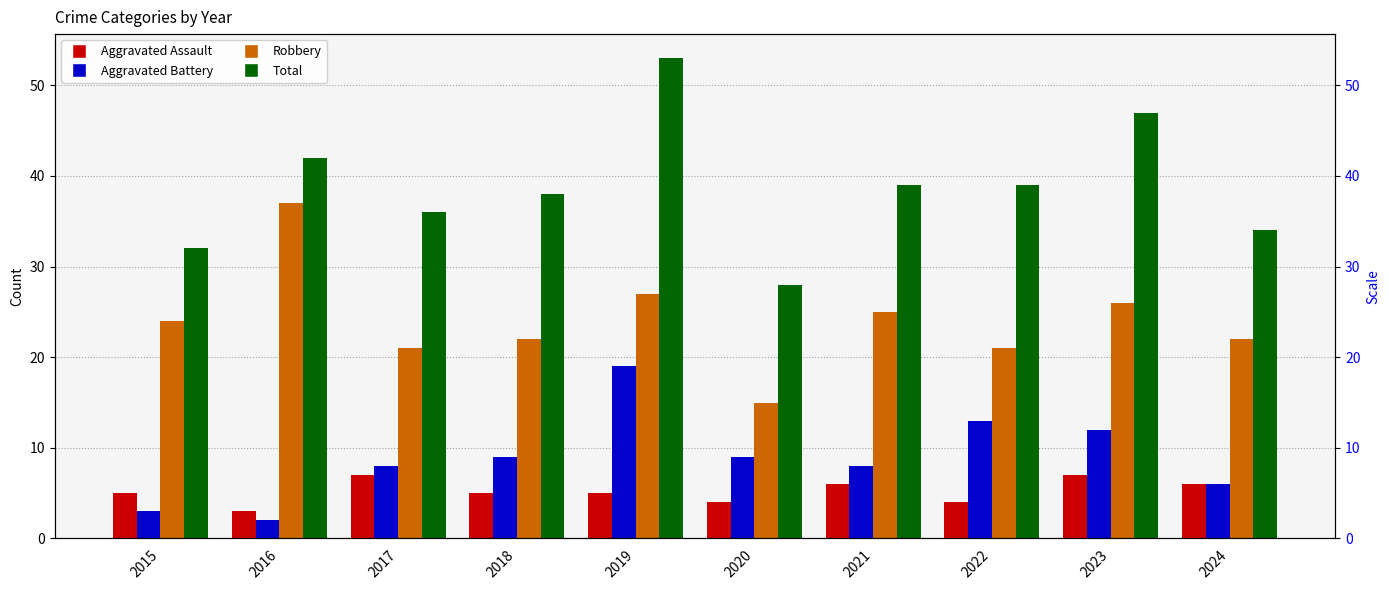

What is the difference between the Robbery values at 2020 and 2019?

12